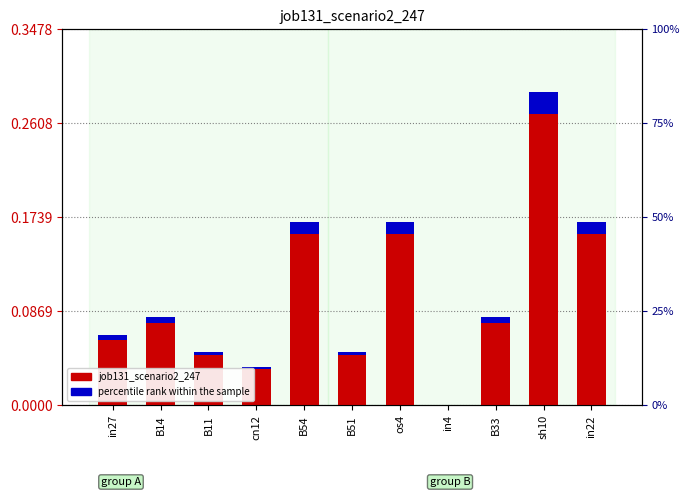

How many bars are there in each group?

2